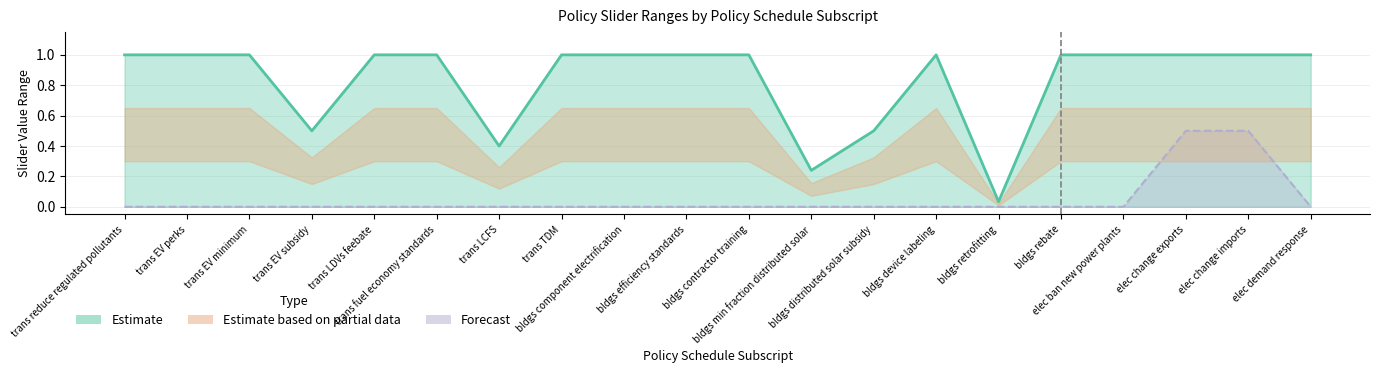

What is the value of the Max Slider Value point at the 10th from the left?

1.0